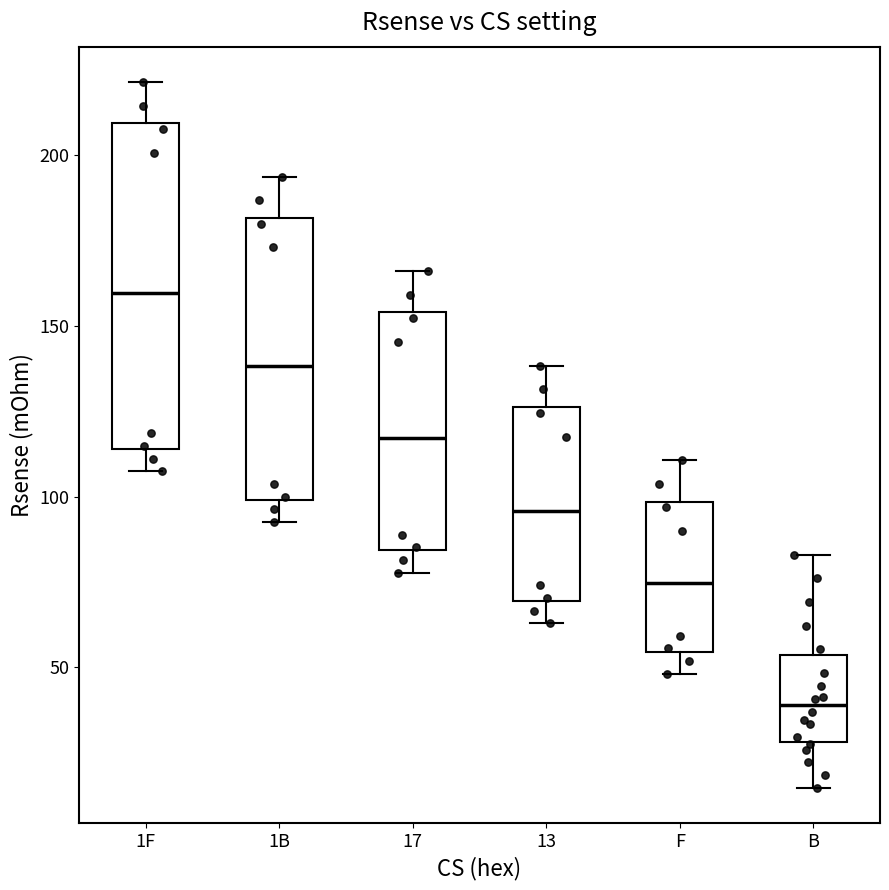

Reading left to right, transcribe this box plot: for each box, give where its median line is, the range the box spans, and where its two whiskers end, as read against the y-axis. The values are not printed on the chart, so give them approximately, as read against the axis.

1F: median 160, box 115 to 210, whiskers 105 to 220
1B: median 140, box 100 to 180, whiskers 95 to 195
17: median 115, box 85 to 155, whiskers 80 to 165
13: median 95, box 70 to 125, whiskers 65 to 140
F: median 75, box 55 to 100, whiskers 50 to 110
B: median 40, box 30 to 55, whiskers 15 to 85